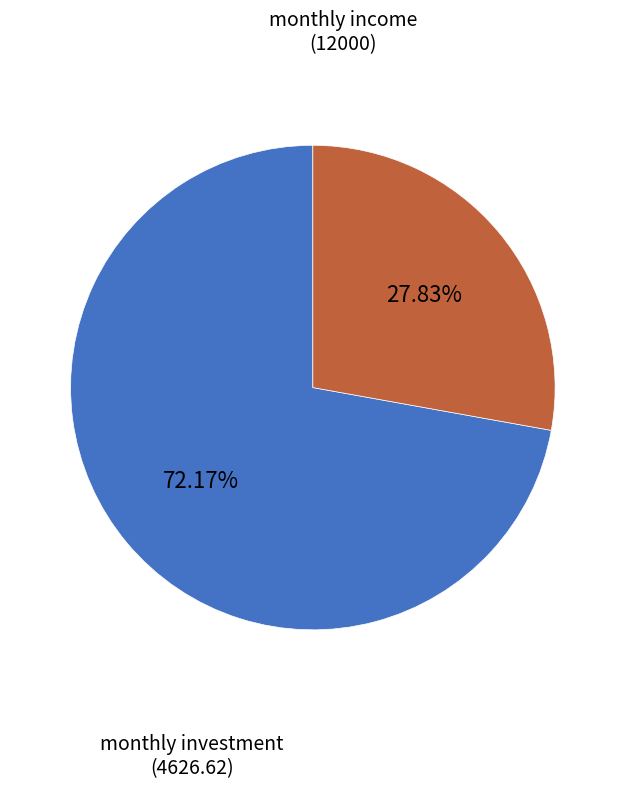

Is there a majority slice in this chart?

Yes